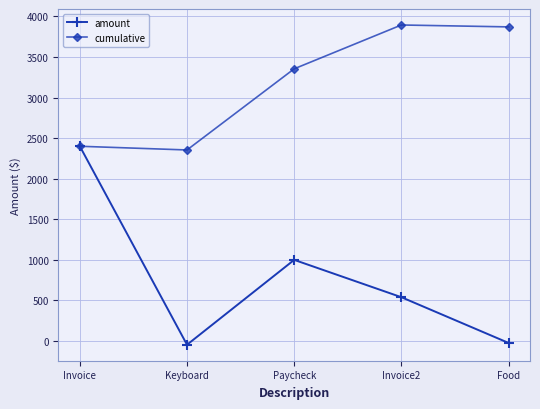

Reading left to right, what are all the values shown in this chart?

amount: 2400.0	-45.7	1000.0	540.0	-23.4
cumulative: 2400.0	2354.3	3354.3	3894.3	3870.9